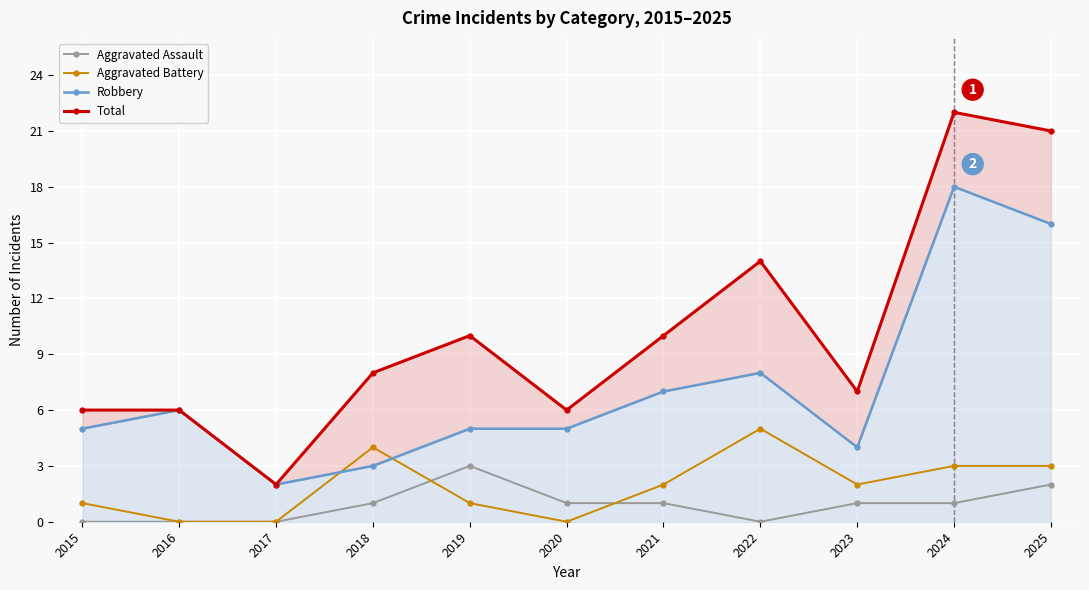

At which category is the sum across all series the highest?

2024